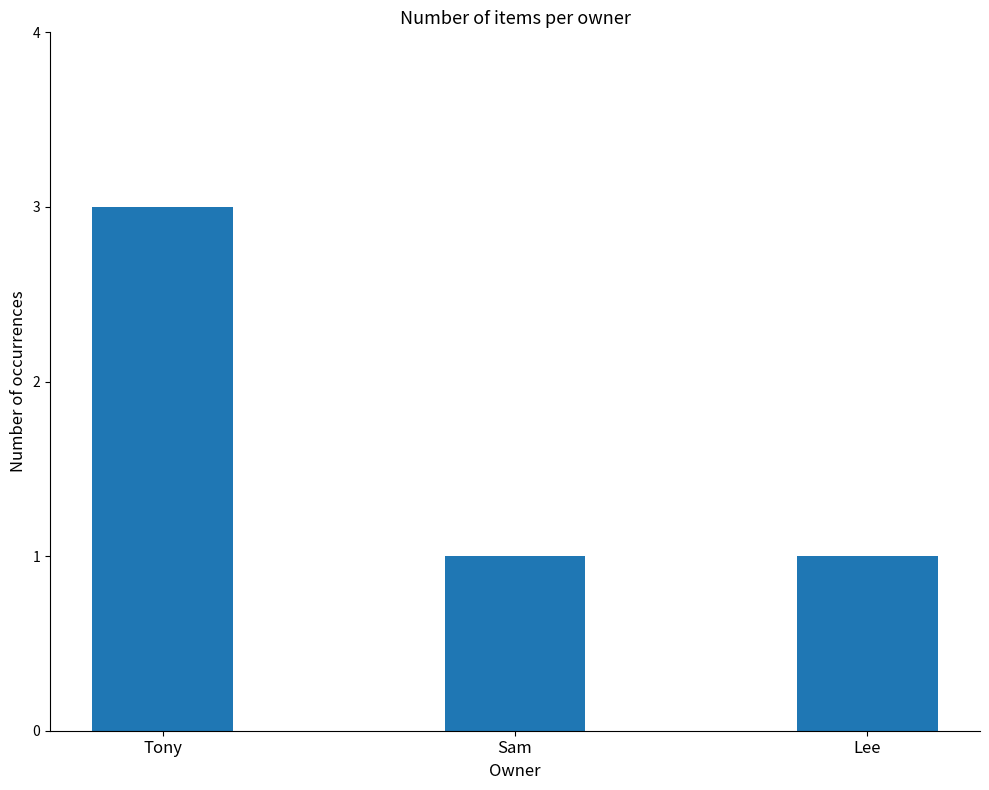

Reading left to right, extract all data points from this chart.

3	1	1